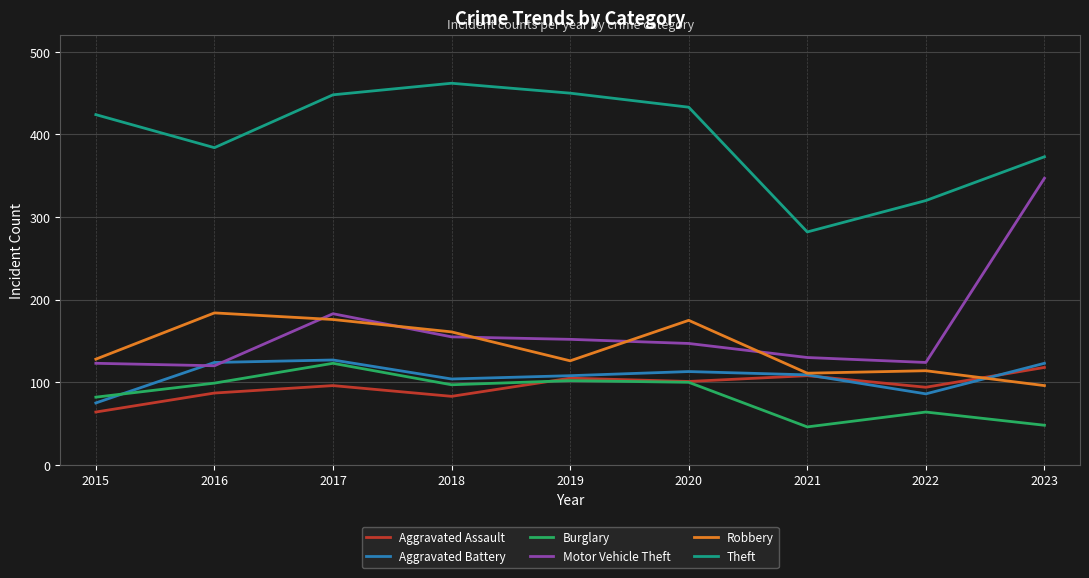

What is the difference between the maximum and minimum values in the Burglary series?

77